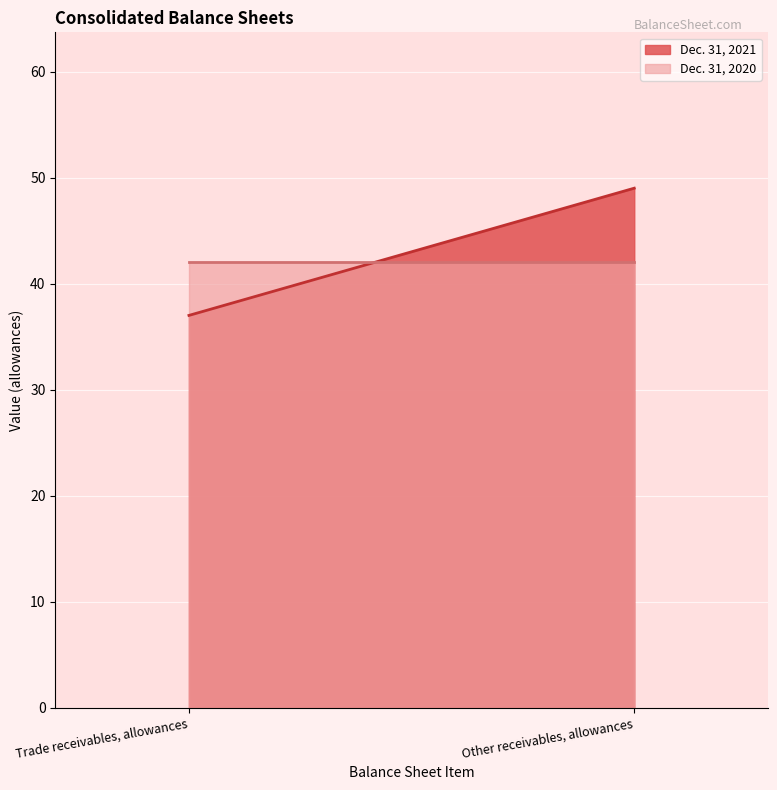

How many lines are shown in the chart?

2